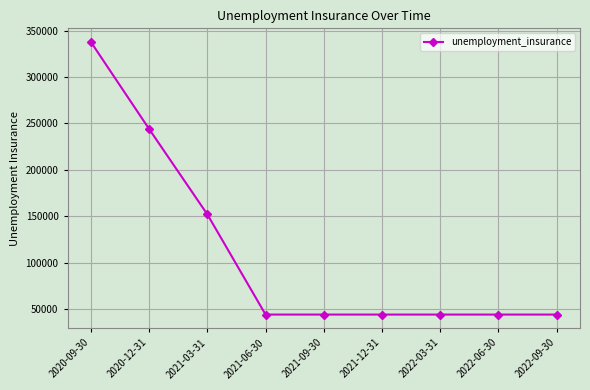

Where is the data nearest to the value 190900?

2021-03-31